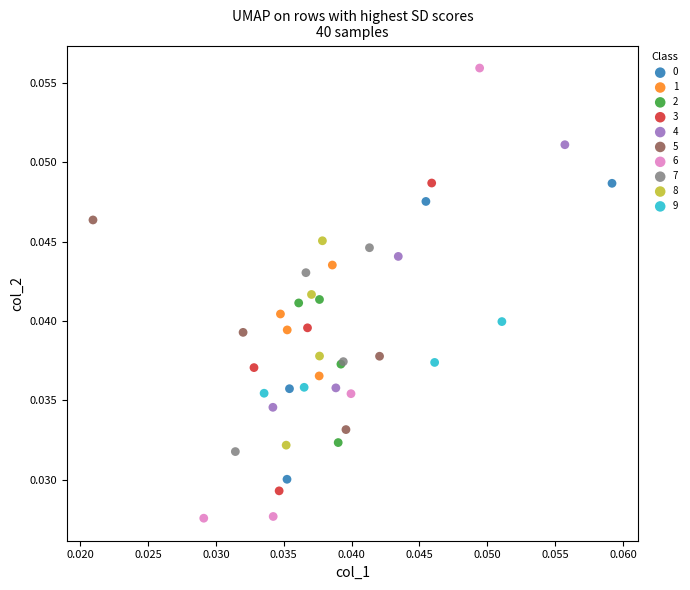

Which series has the widest spread of Y values?

6